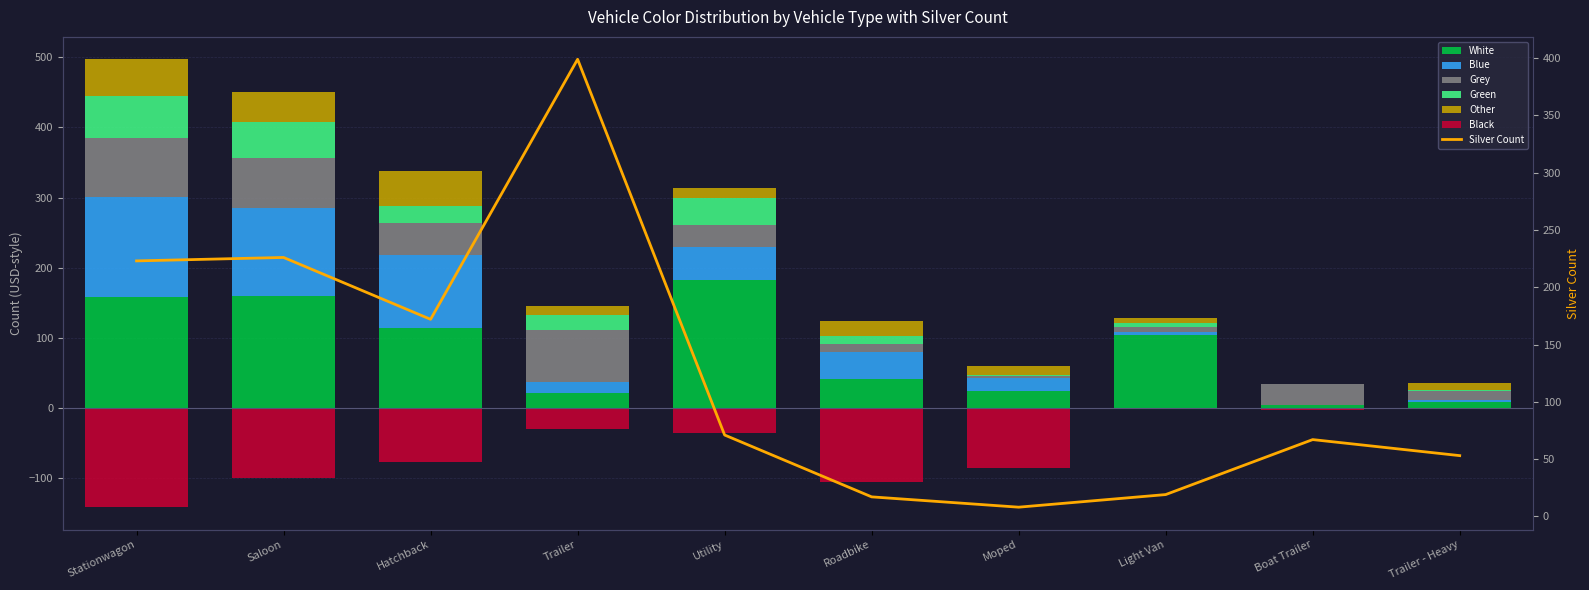

What is the label of the 10th bar from the right?

Stationwagon